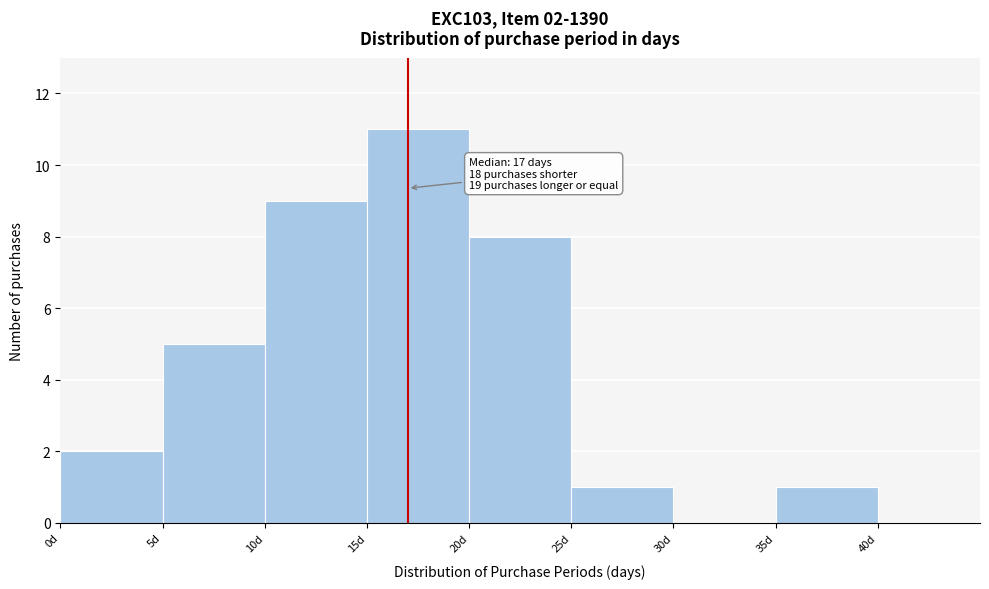

Over which range of the x-axis is the bar tallest?

15 to 20